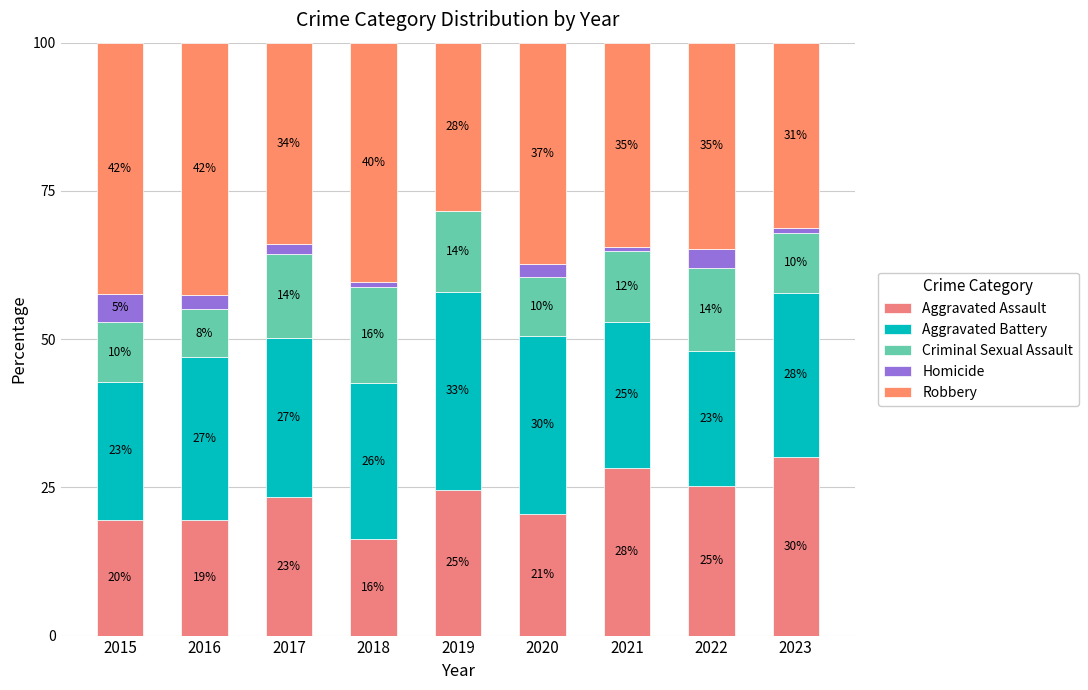

Read the Aggravated Assault value at 2017.

23.3